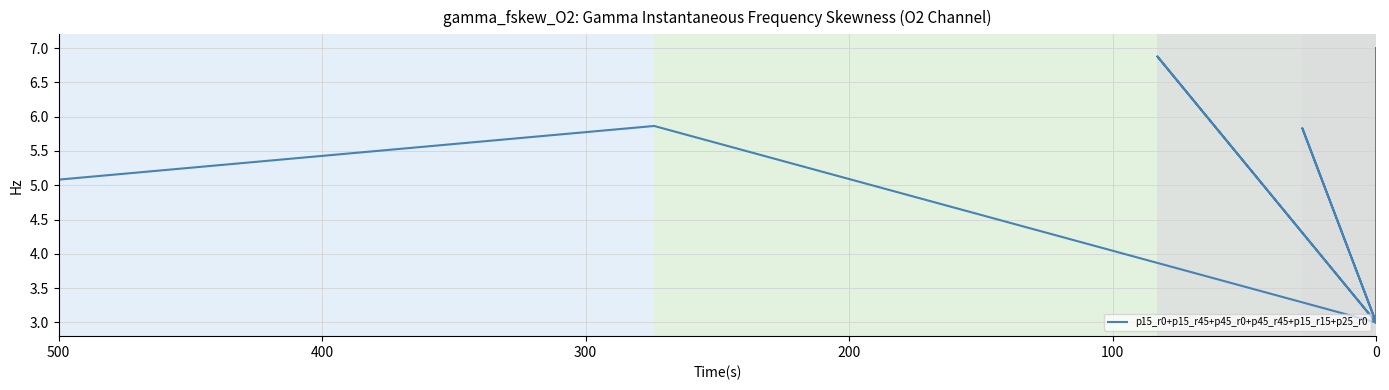

Between 7 and 10, which is larger?

7